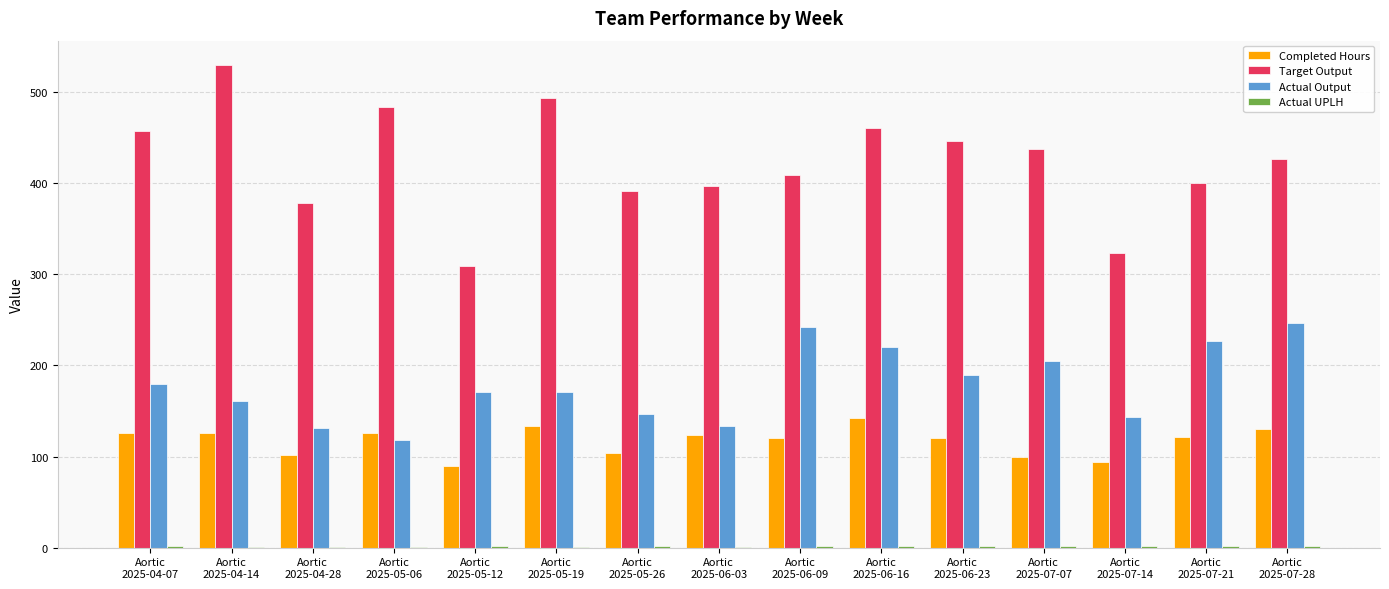

Which series has the largest total across all categories?

Target Output